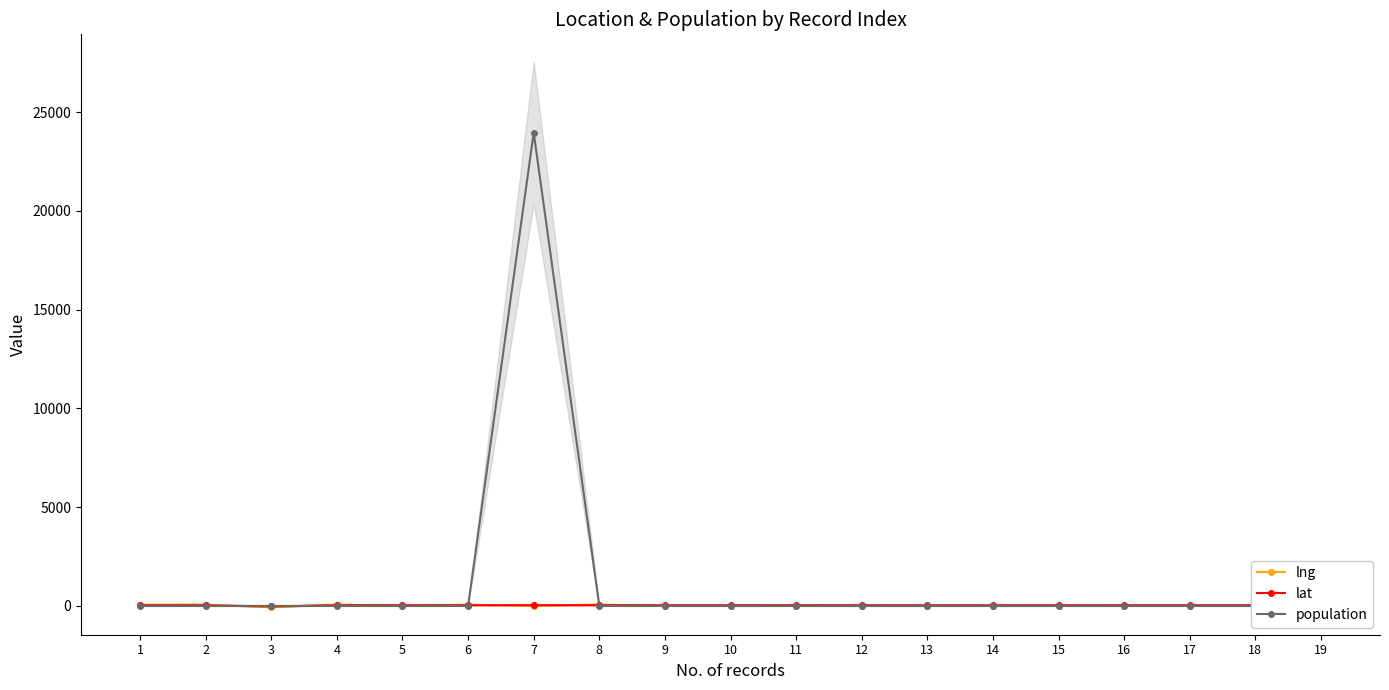

What is the approximate value of lng at 18?

2.1